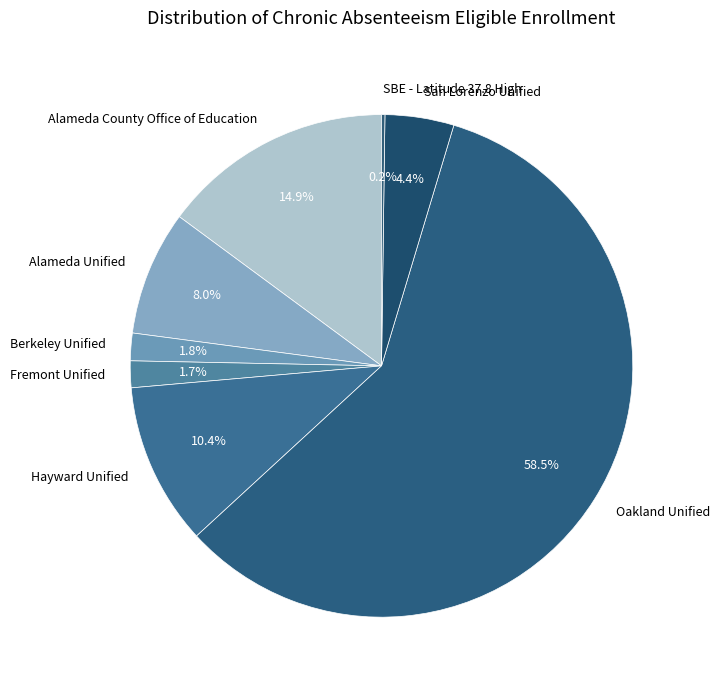

What is the majority slice?

Oakland Unified